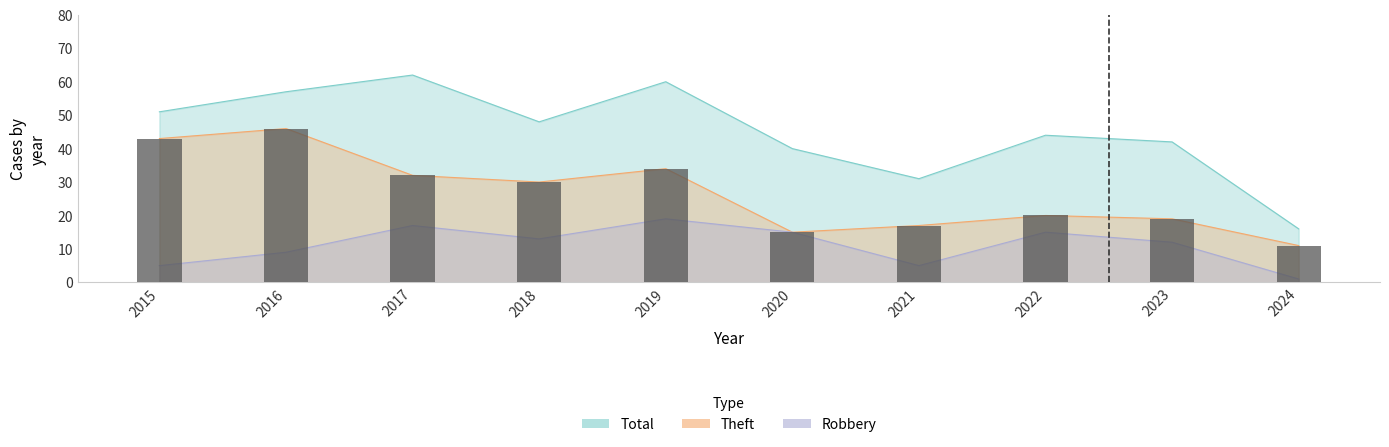

Reading right to left, transcribe all the data shown in this chart.

Theft: 2024=11	2023=19	2022=20	2021=17	2020=15	2019=34	2018=30	2017=32	2016=46	2015=43
Robbery: 2024=1	2023=12	2022=15	2021=5	2020=15	2019=19	2018=13	2017=17	2016=9	2015=5
Total: 2024=16	2023=42	2022=44	2021=31	2020=40	2019=60	2018=48	2017=62	2016=57	2015=51